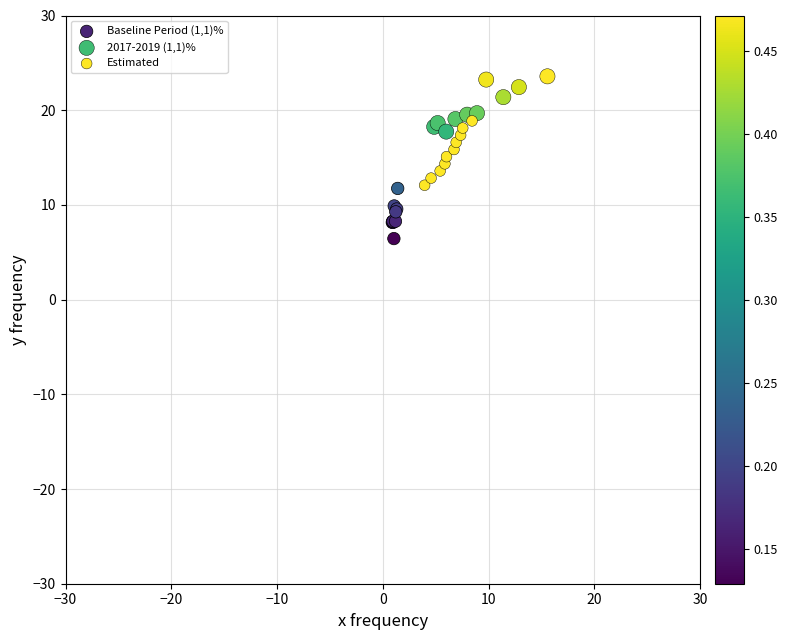

Which series reaches the minimum Y coordinate?

Baseline Period (1,1)%